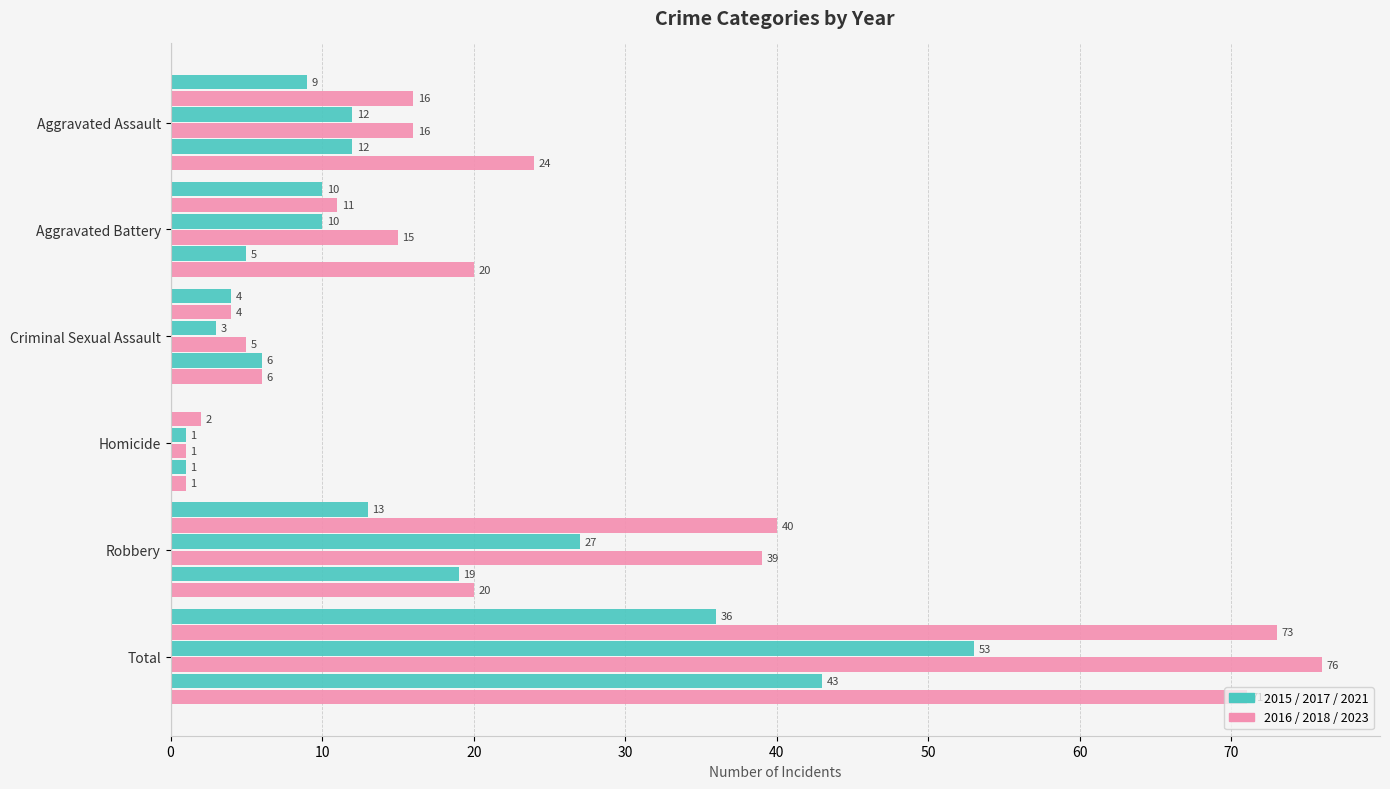

How many distinct data groups are displayed?

6